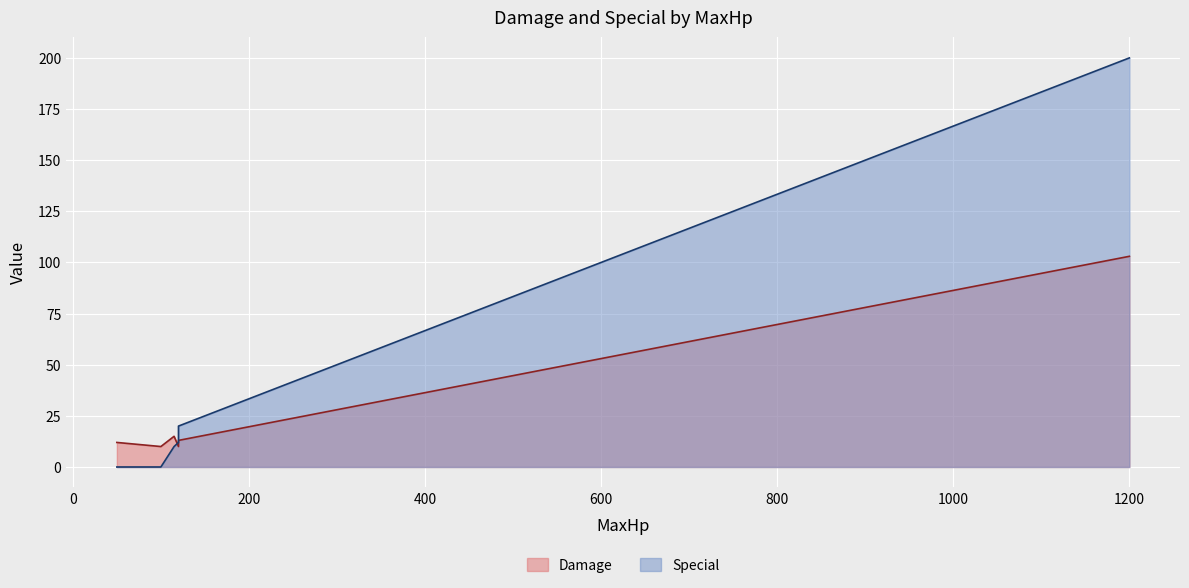

In Damage, how many points are higher than both neighbors (excluding endpoints)?

1